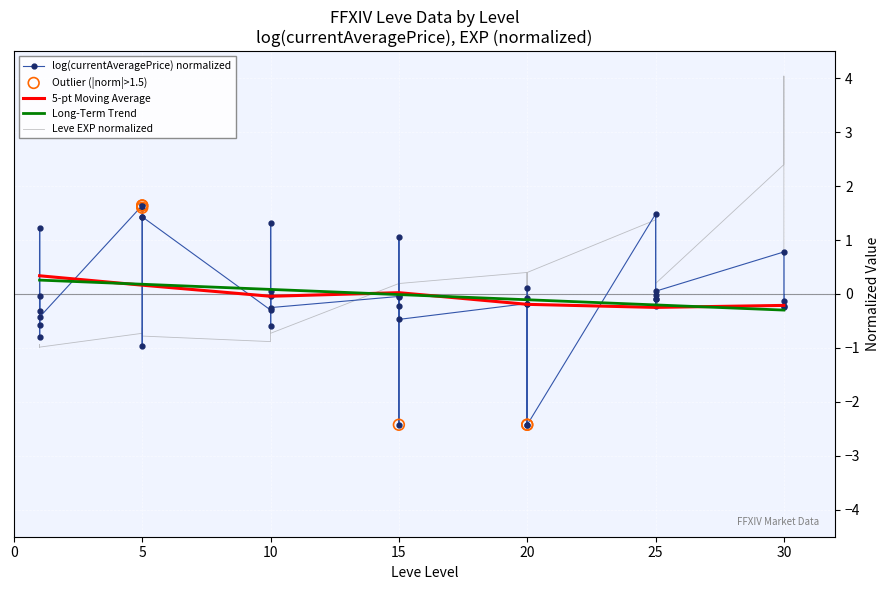

The 5-pt Moving Average series shows 0.0 at 15. True or false?

True